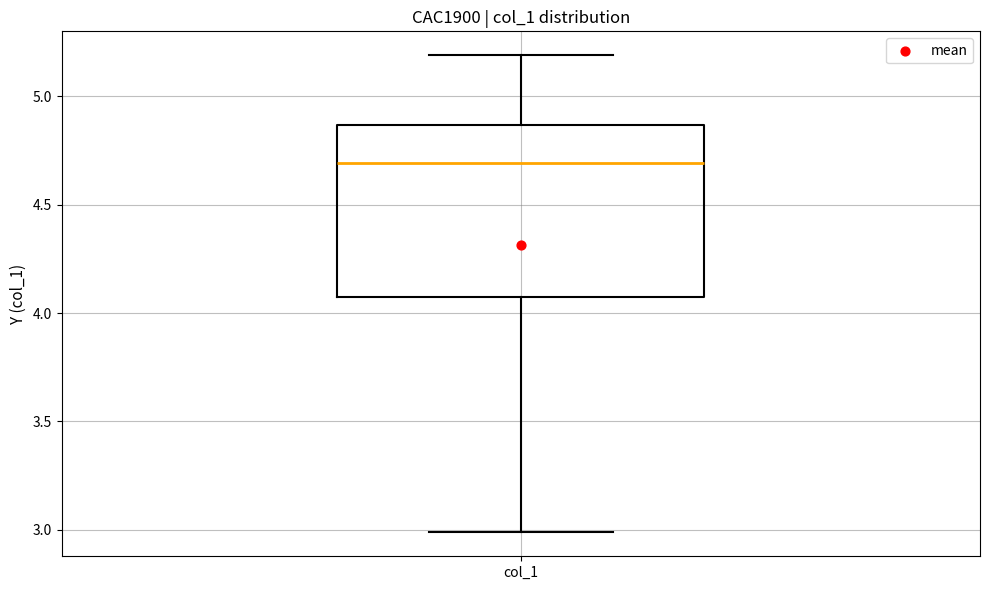

Where is the upper edge of the box for col_1 on the y-axis? The values are not printed on the chart, so give them approximately, as read against the axis.

4.85